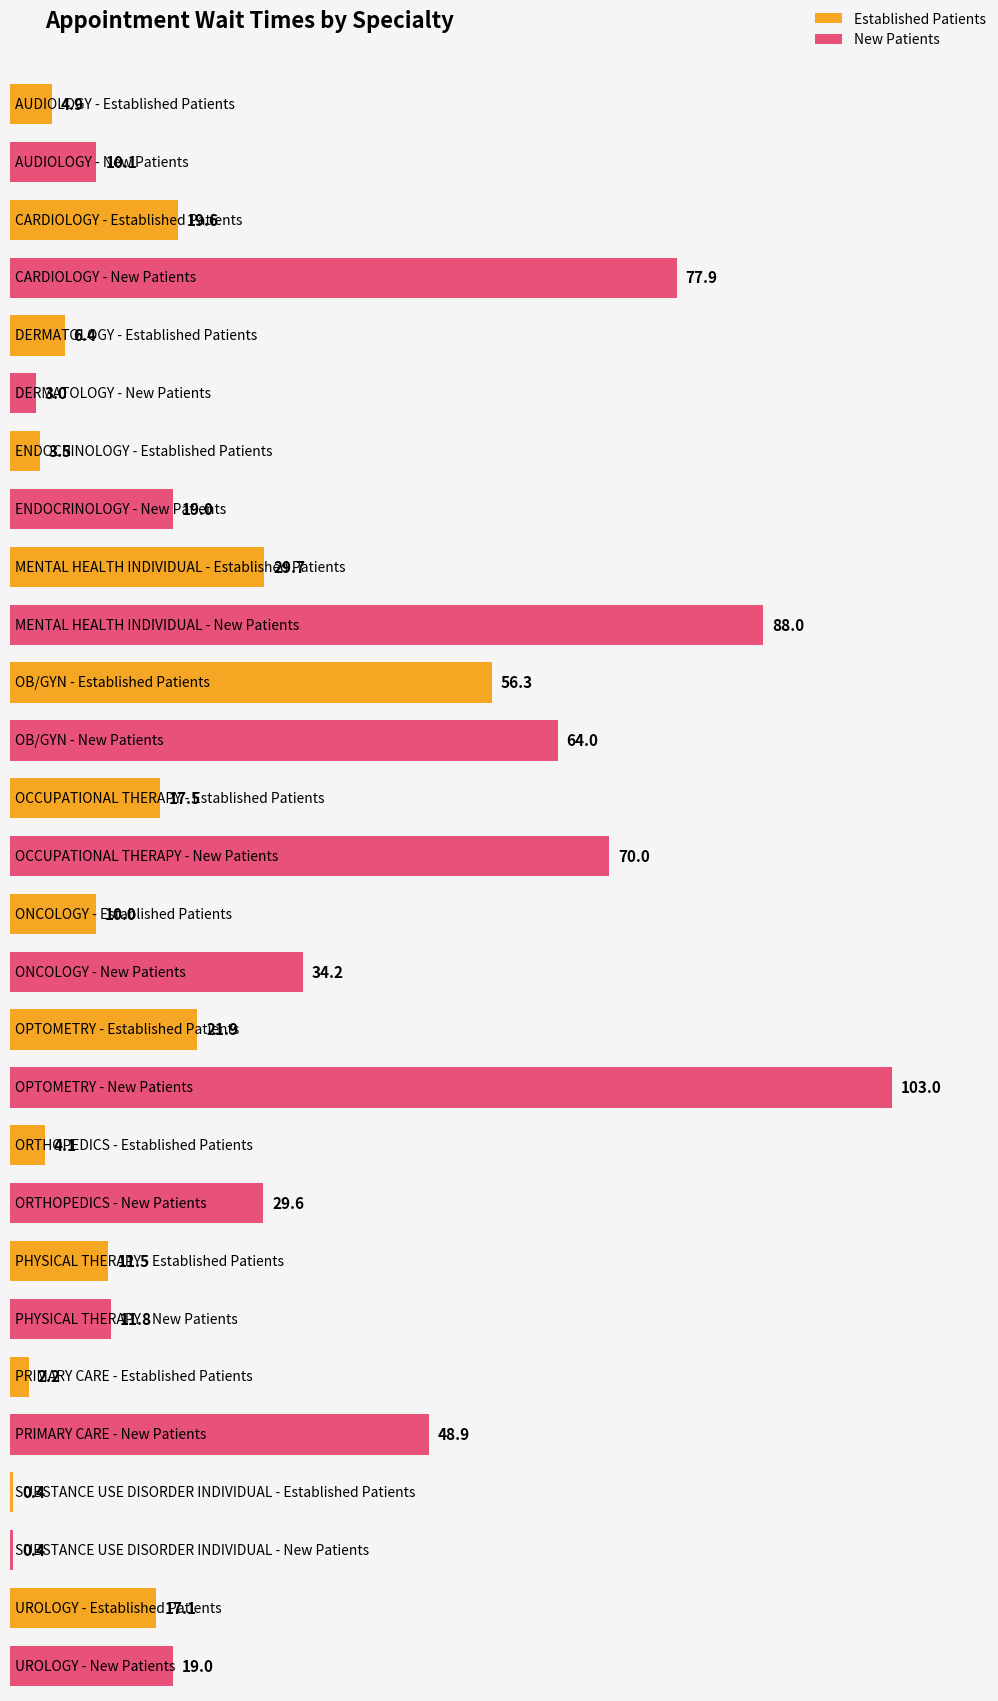

True or false: NewPatients has a value of 15.3 at AUDIOLOGY.

False